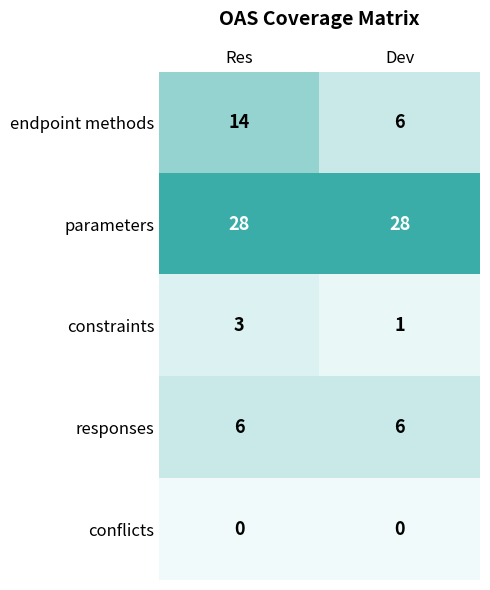

Rank the series at Res from lowest to highest value.

conflicts, constraints, responses, endpoint methods, parameters